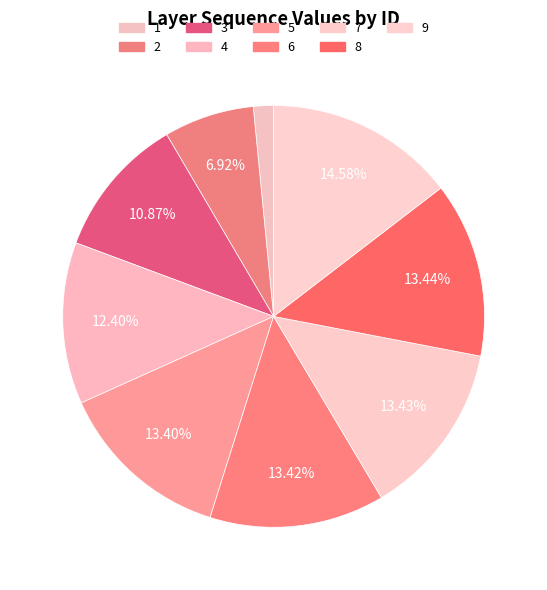

Count the number of slices in the pie.

9